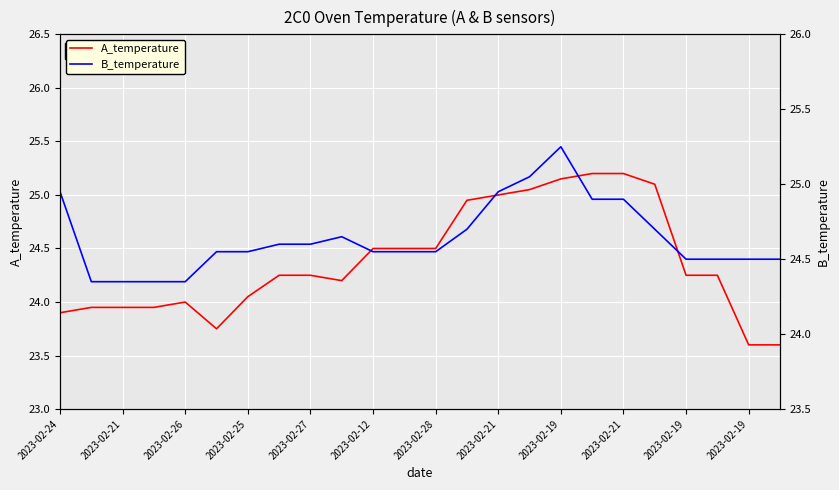

What is the sum of all A_temperature values?

585.1